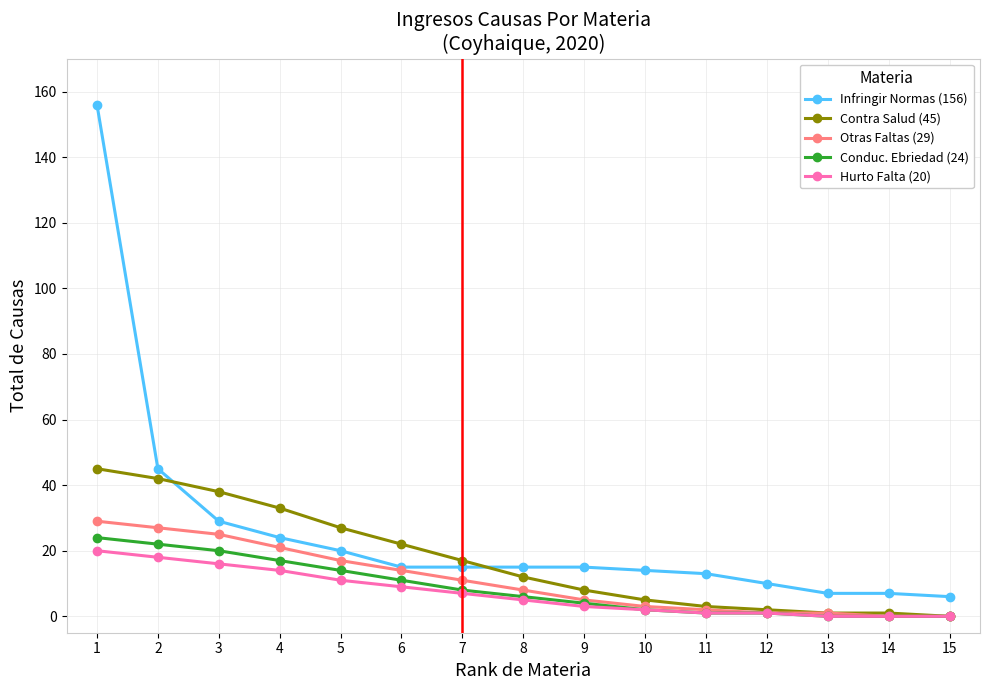

Which series has the widest spread of values?

Infringir Normas (156)